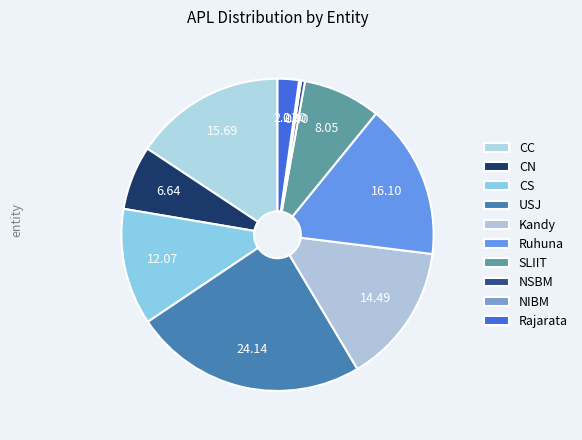

What is the smallest slice in the pie chart?

NIBM